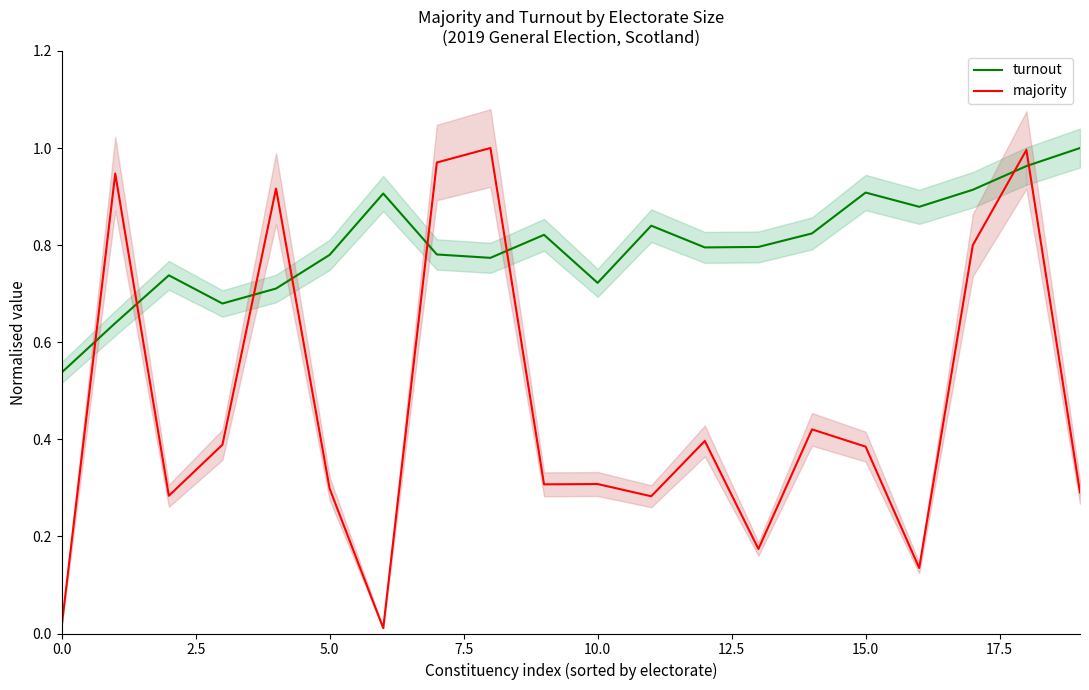

How many intersections are there between turnout and majority?

8